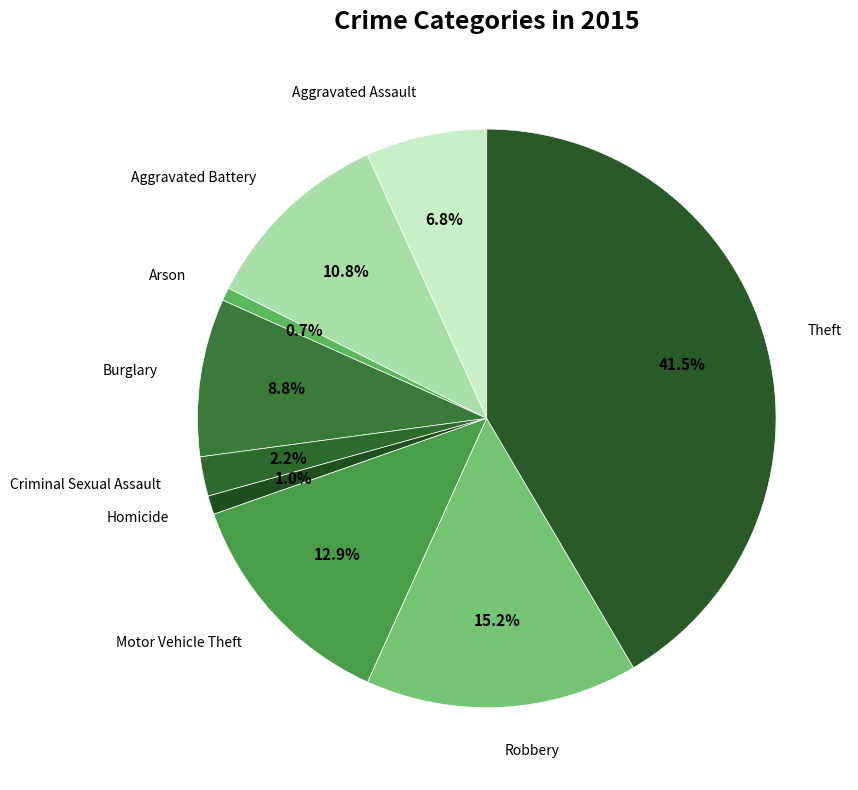

To the nearest percent, what is the difference between the largest and smallest slice percentages?

41%